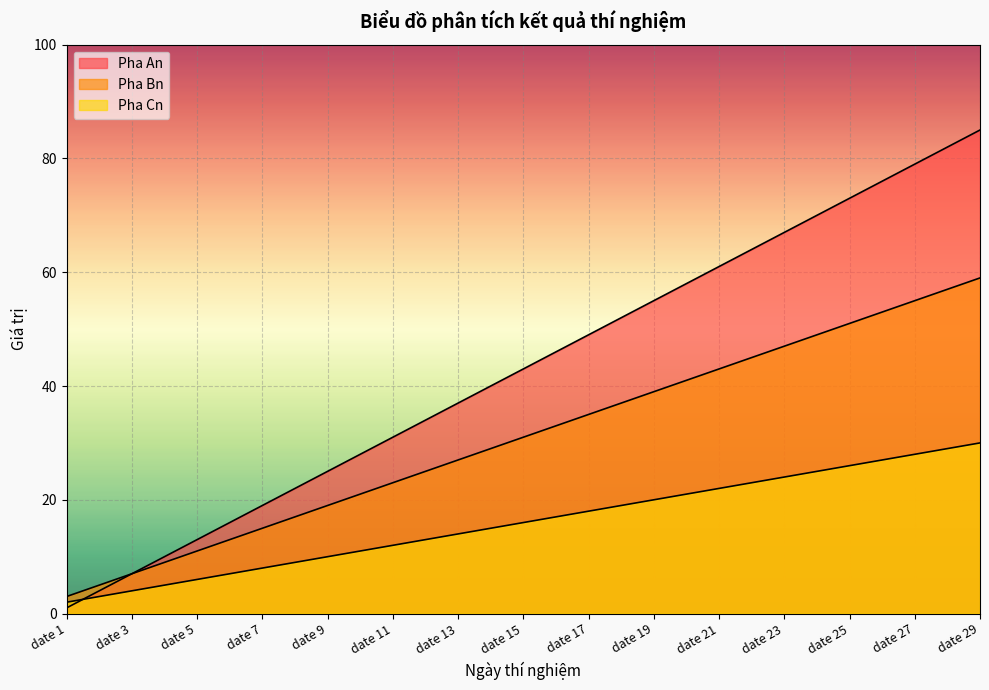

The value of Pha Cn at date 2 is 3. True or false?

True